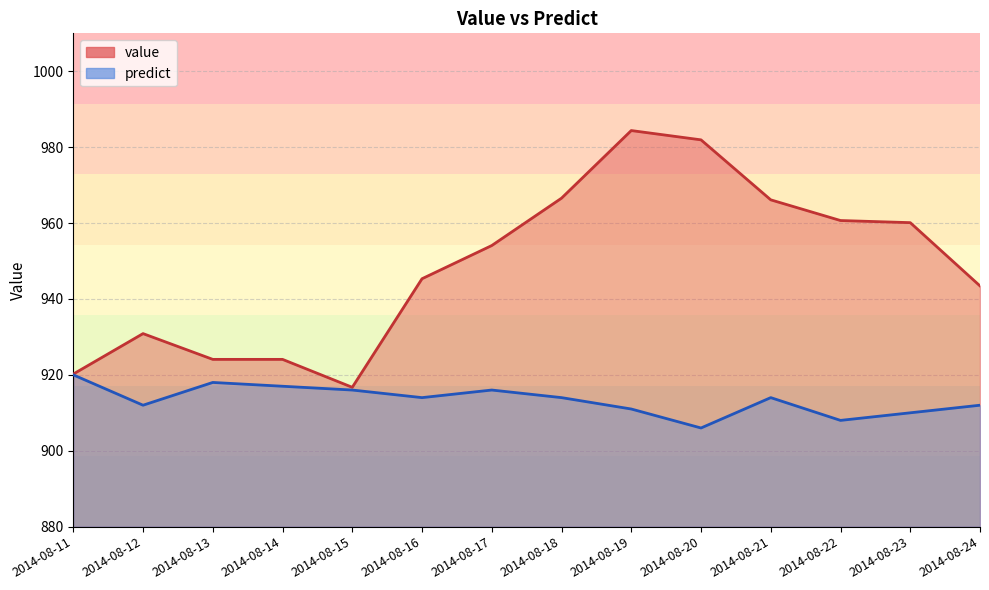

Reading left to right, what are all the values shown in this chart?

value: 920.2	930.9	924.1	924.1	916.7	945.3	954.1	966.6	984.4	981.9	966.1	960.7	960.1	943.4
predict: 920.0	912.0	918.0	917.0	916.0	914.0	916.0	914.0	911.0	906.0	914.0	908.0	910.0	912.0